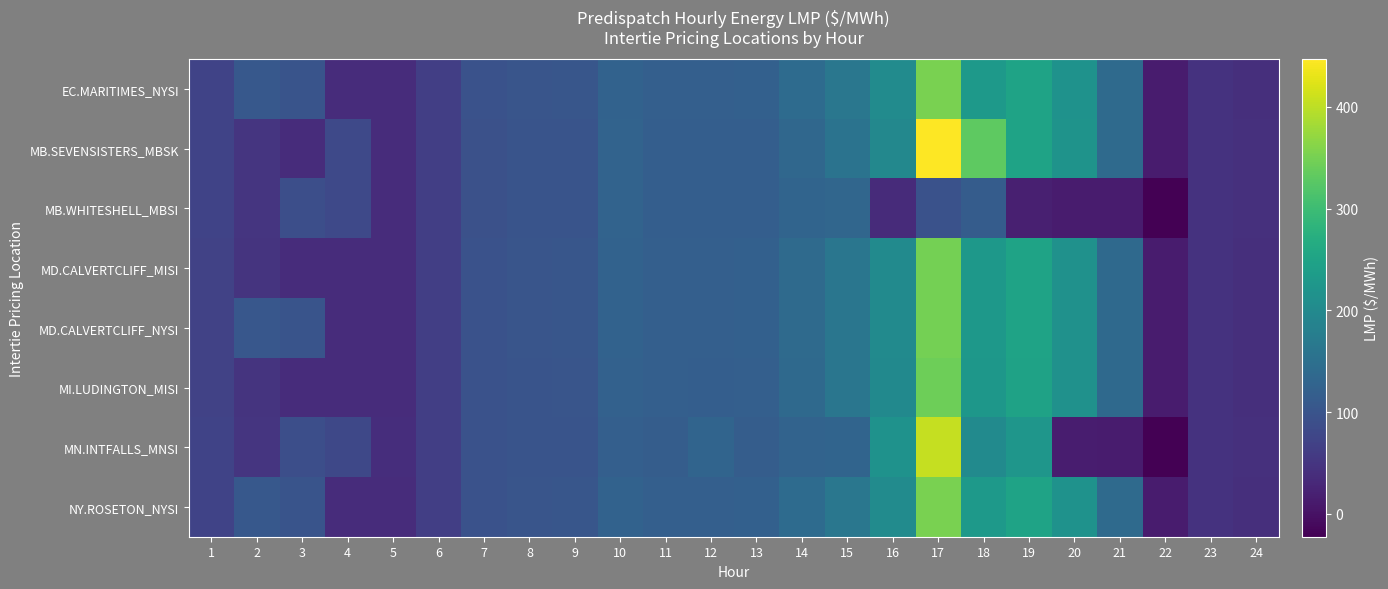

At which category is the sum across all series the highest?

17